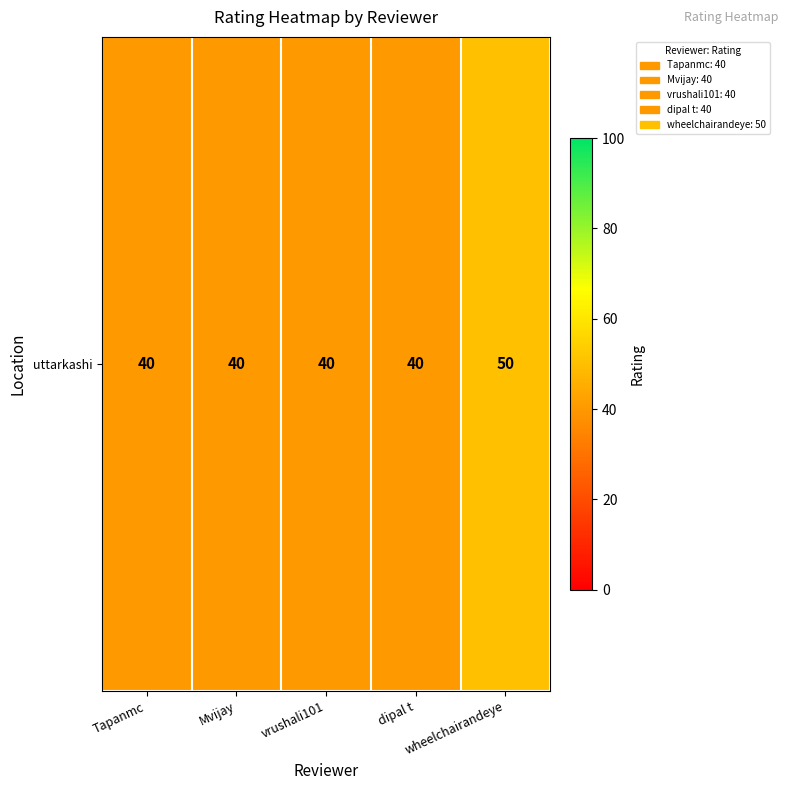

List the labels in order of value, largest first.

wheelchairandeye, Tapanmc, Mvijay, vrushali101, dipal t